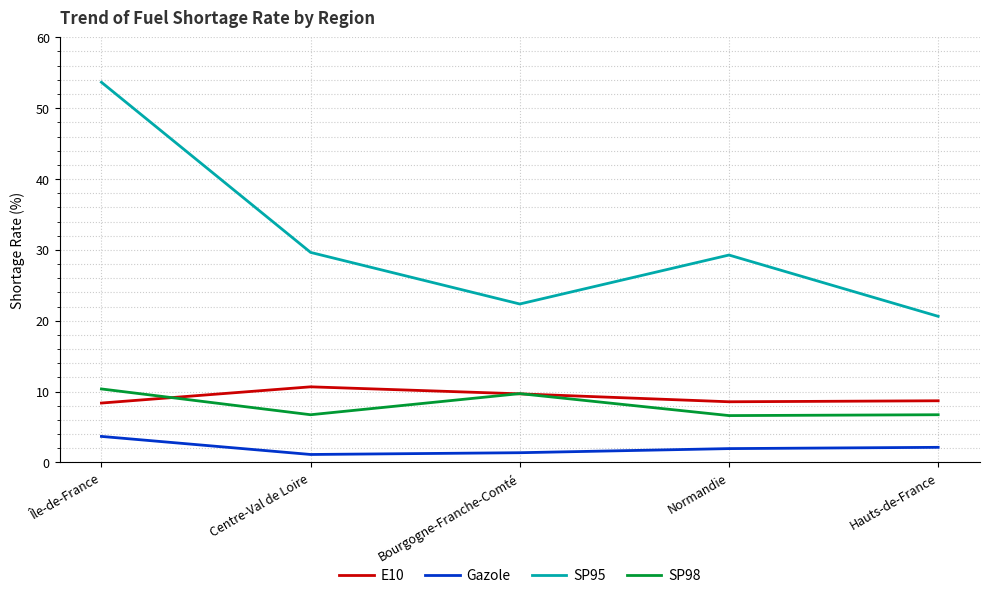

How many interior local valleys does the SP95 series have?

1